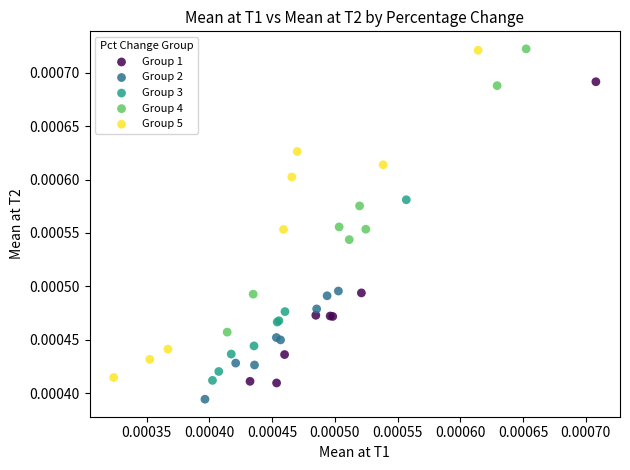

Which series reaches the minimum Y coordinate?

Group 2